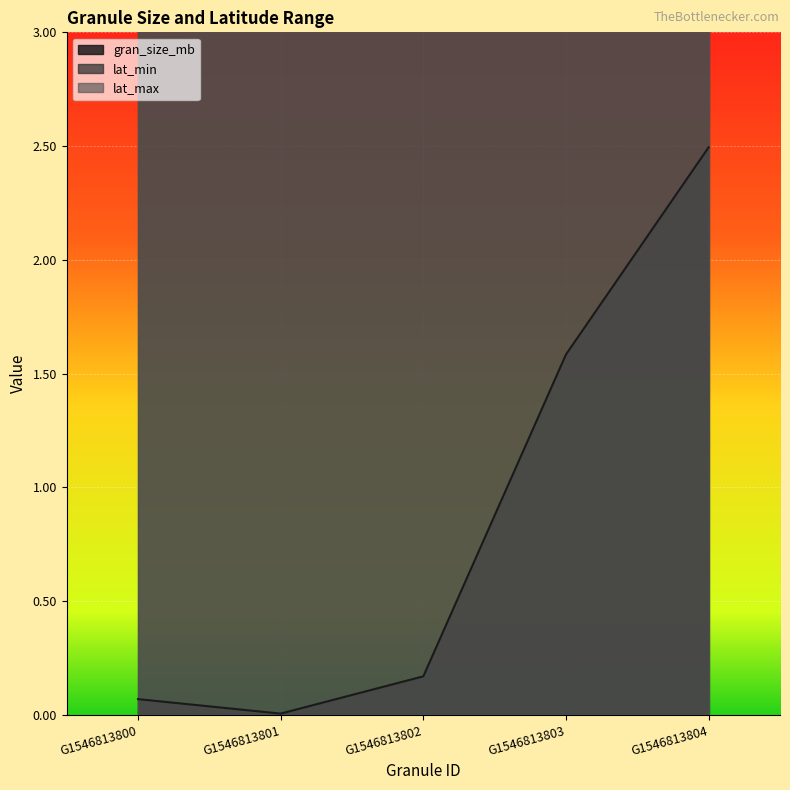

The value of lat_max at G1546813802 is 71.4. True or false?

True